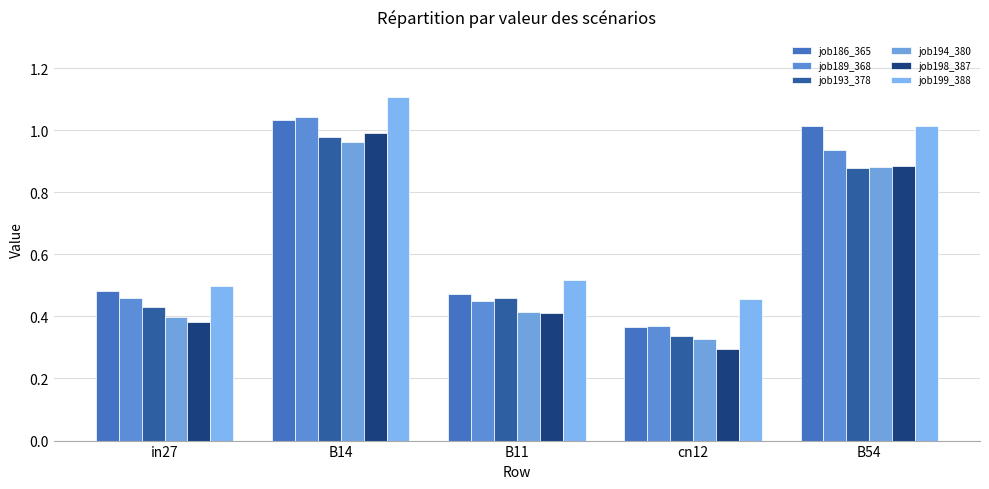

Is it true that job199_388 equals 1.4 at B54?

False